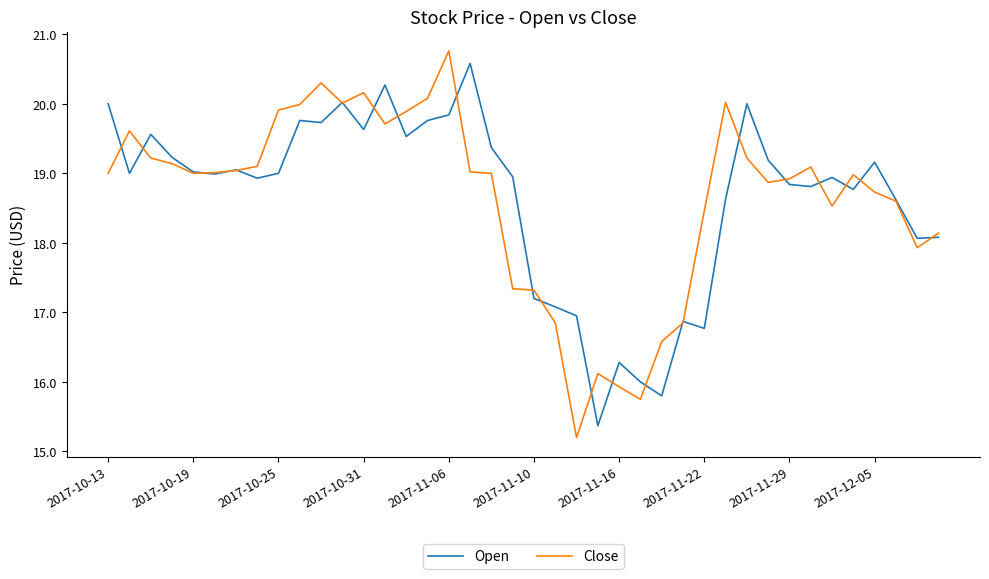

What is the maximum value for Open?

20.6